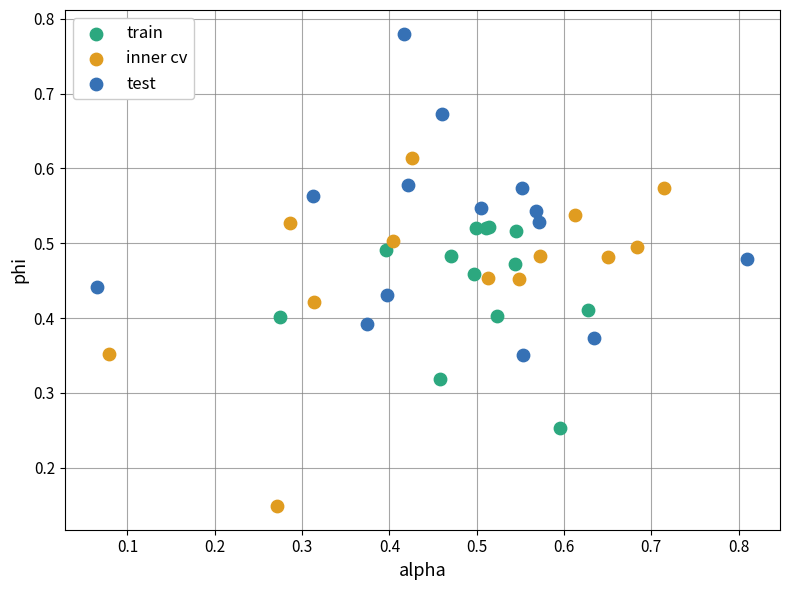

Which series reaches the maximum Y coordinate?

test